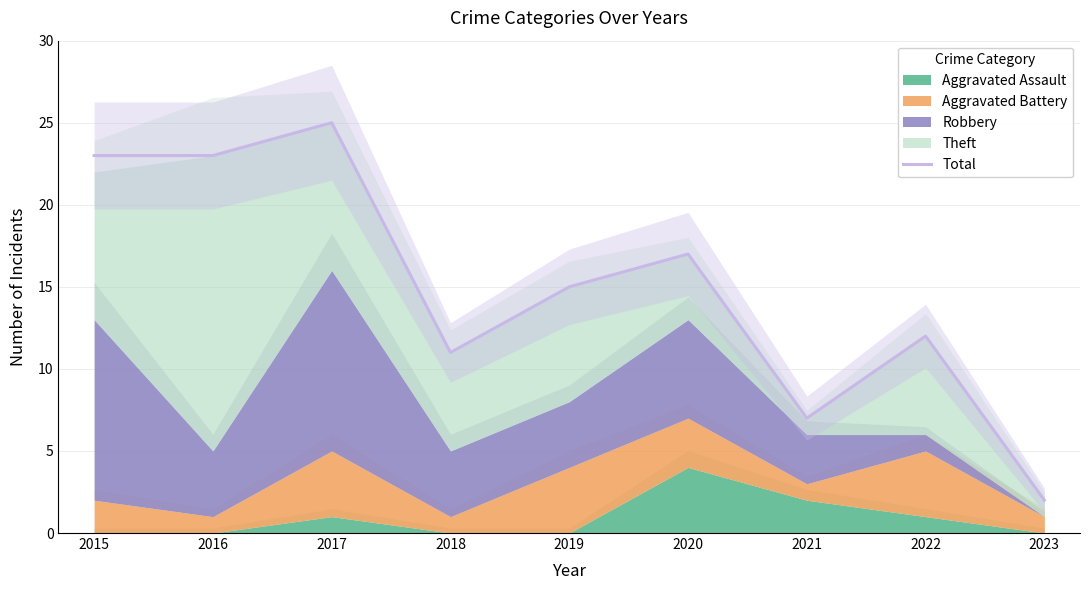

Which category has the highest value across all series?

2017